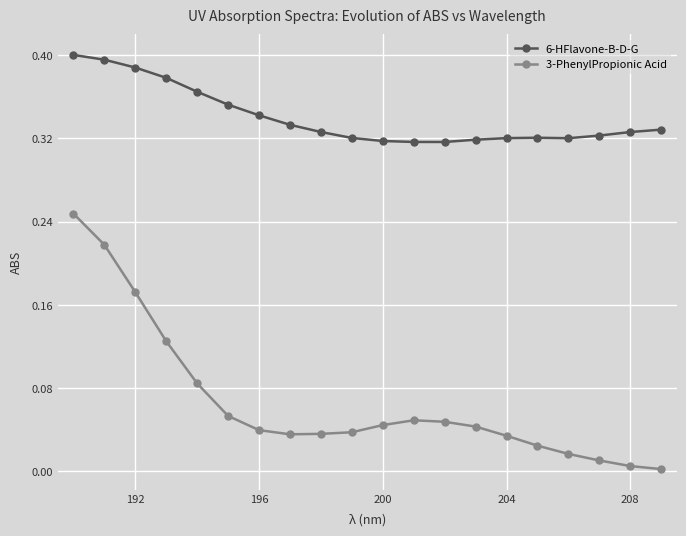

What is the sum of all 6-HFlavone-B-D-G values?

6.8